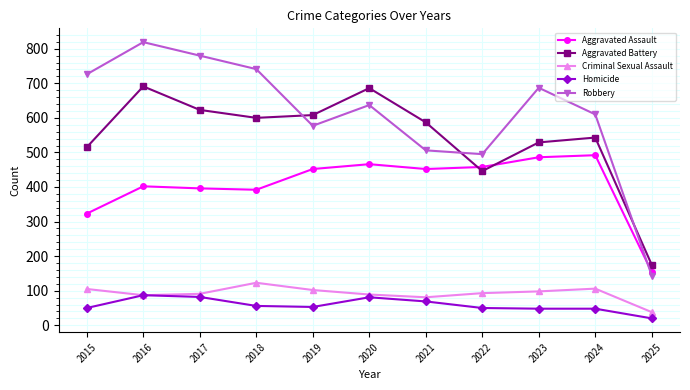

What is the difference between the highest and lowest values at 2019?

555